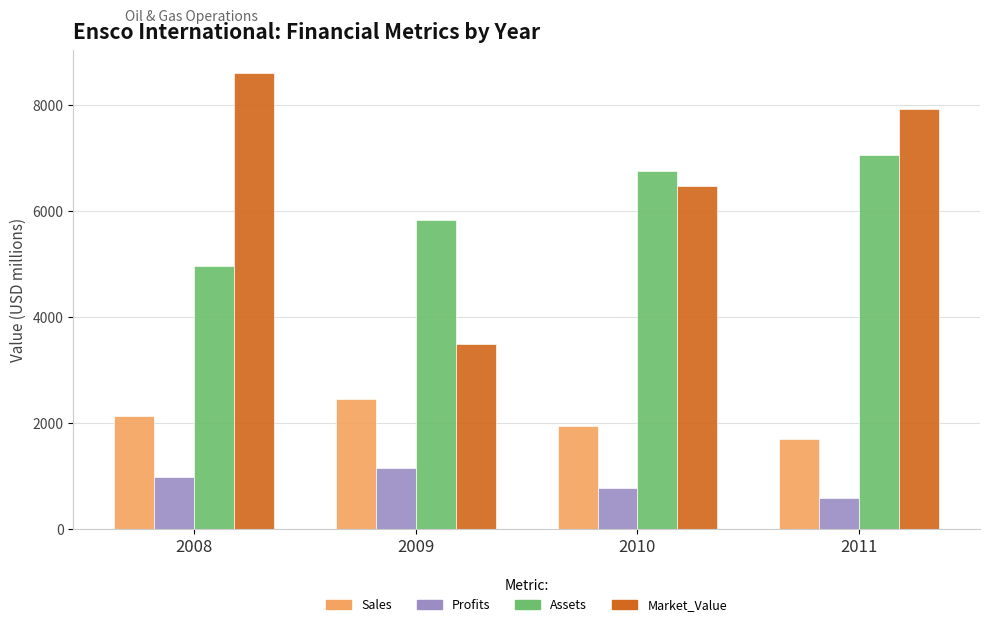

At which category does the chart reach its peak across all series?

2008